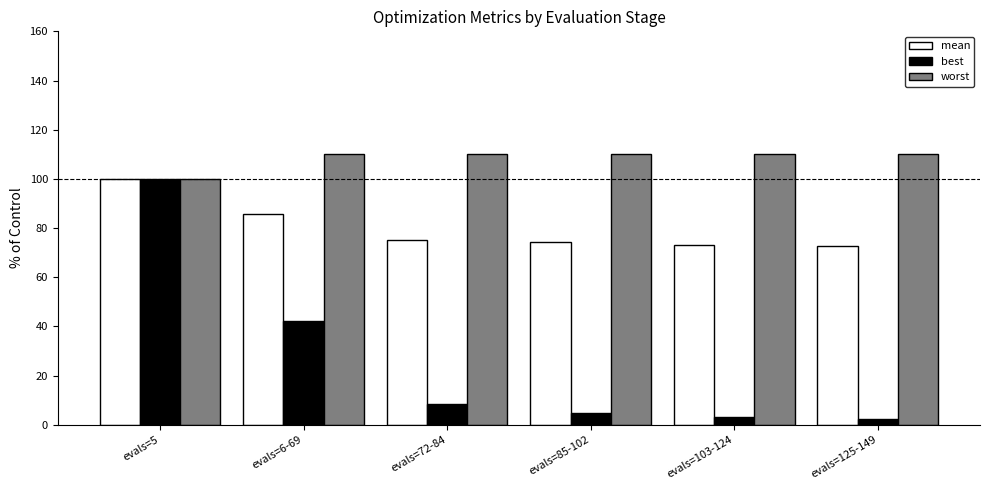

True or false: mean has a value of 26.6 at evals=125-149.

False